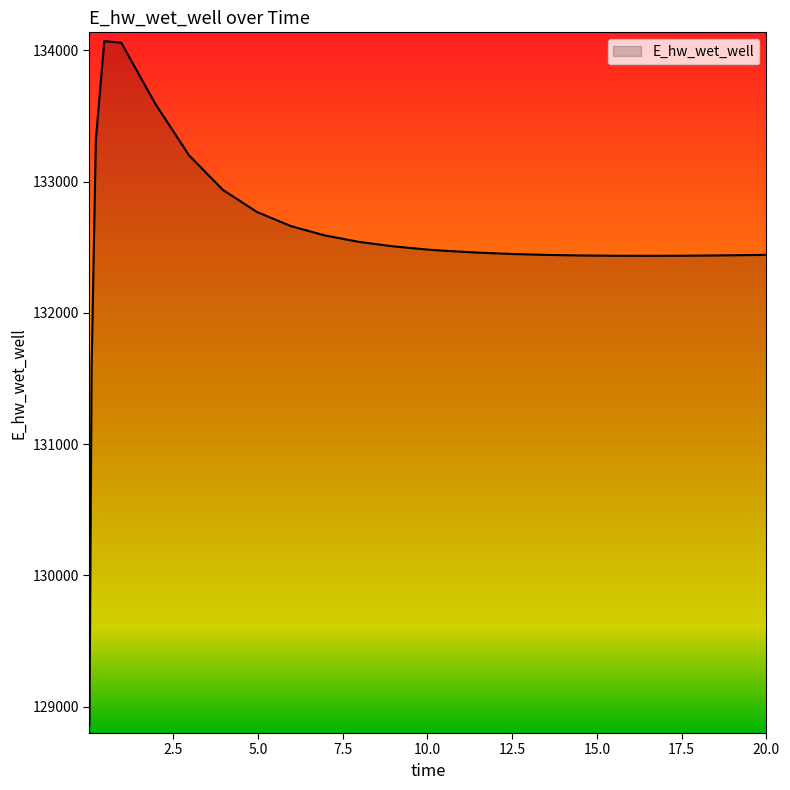

What is the maximum value shown in the chart?

134071.4